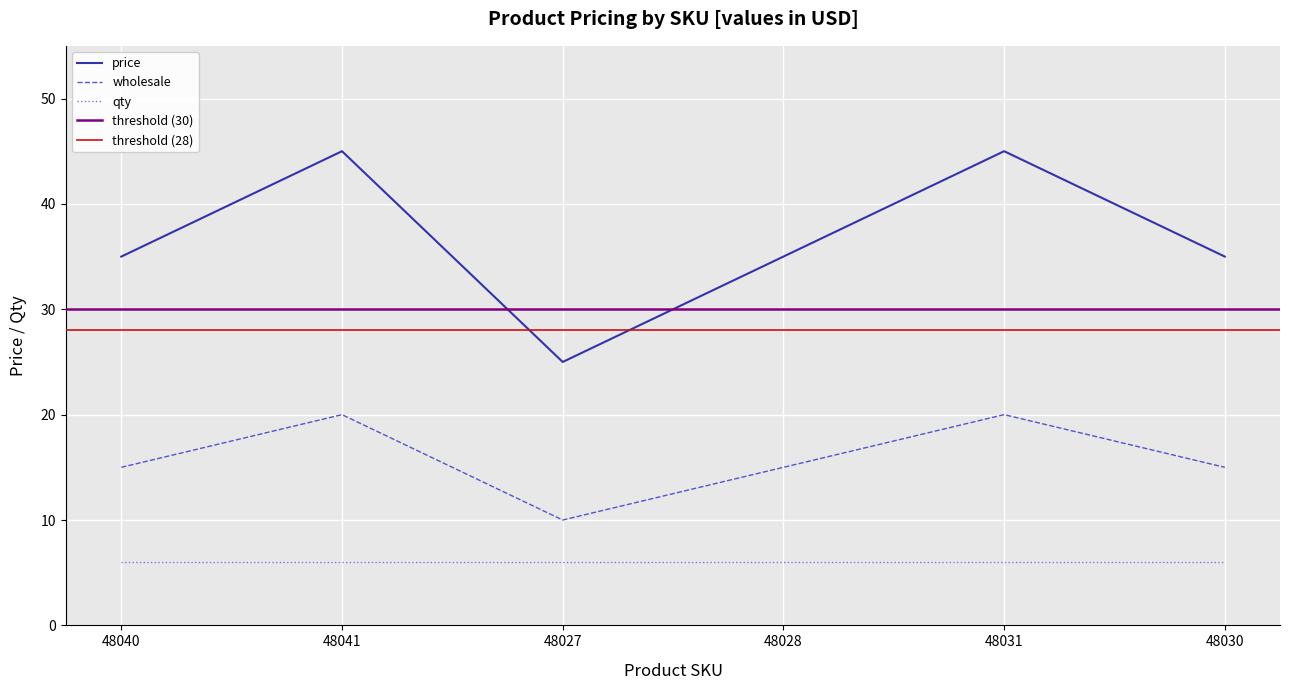

Between 48040 and 48028, which is larger?

48040